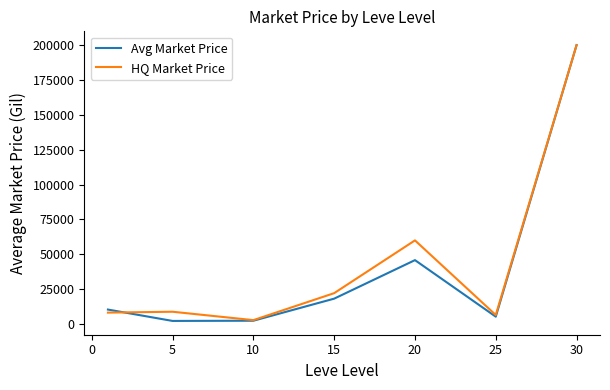

What is the difference between the maximum and minimum values in the Avg Market Price series?

197759.0